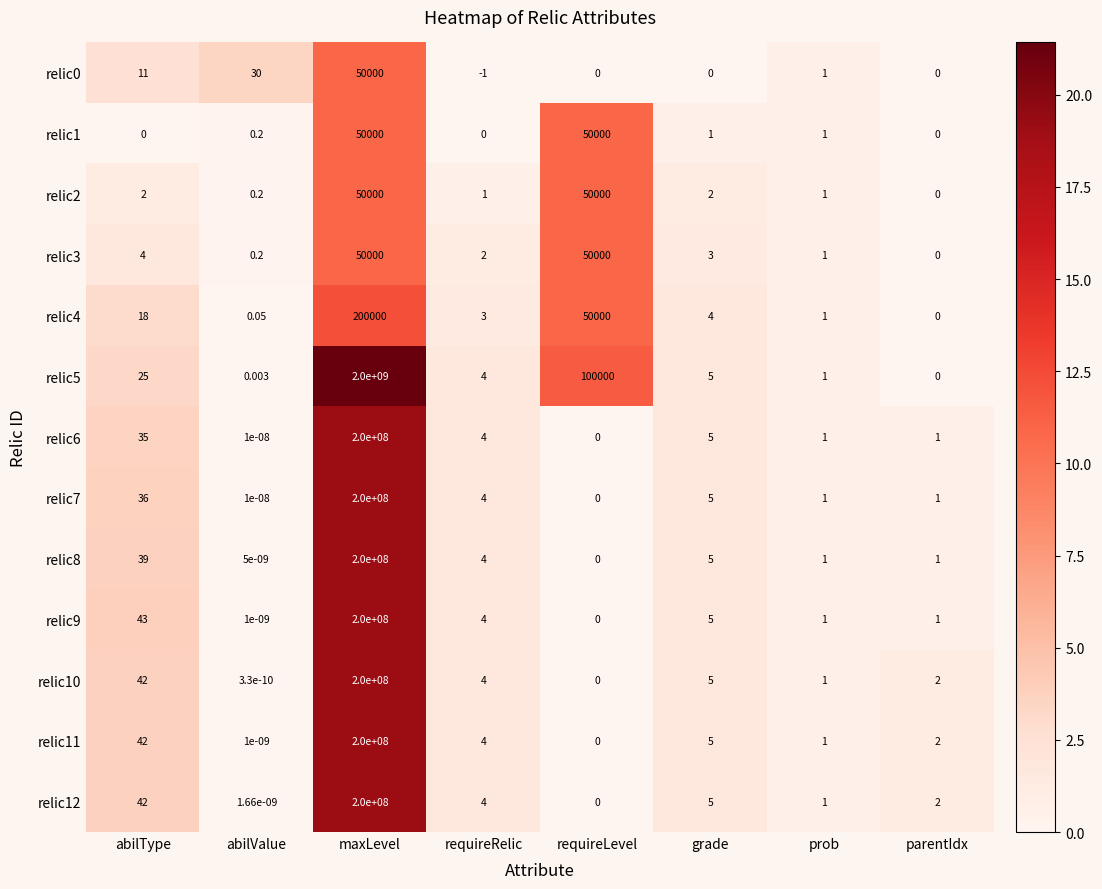

At which label is relic3 closest to 25000?

abilType